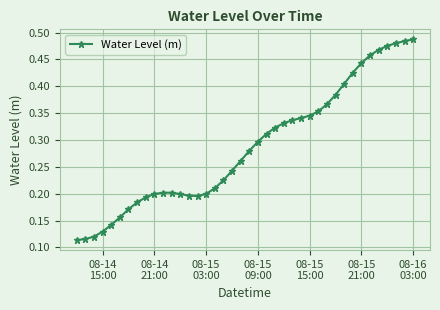

True or false: there are more than 0 points higher than both neighbors.

True